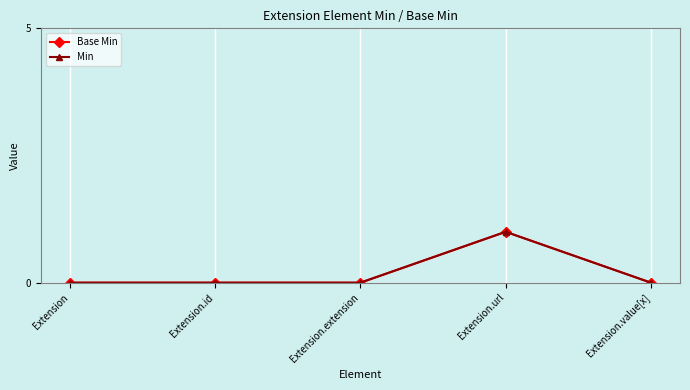

Which series has the largest total across all categories?

Base Min